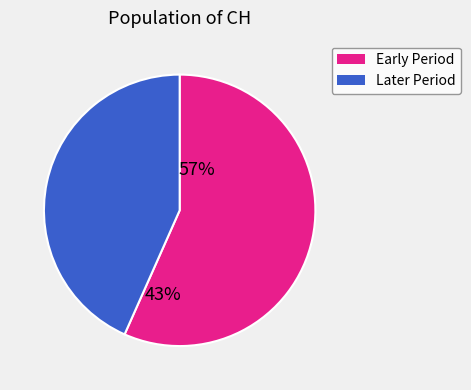

Is the sum of Early Period and Later Period greater than half?

Yes